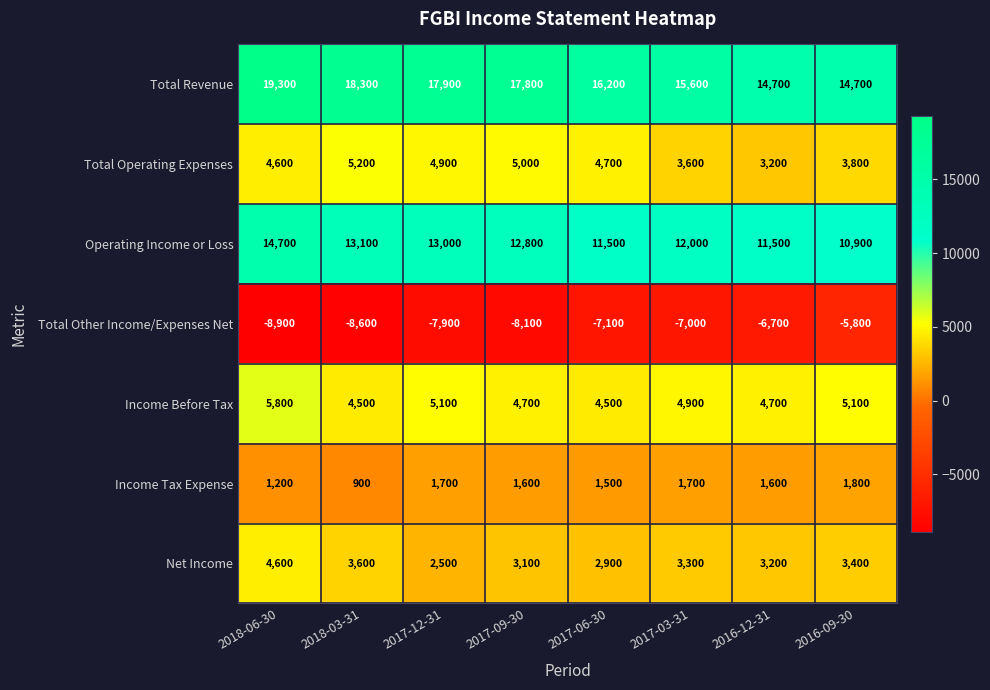

Between 2017-09-30 and 2017-06-30, which series saw the biggest shift?

Total Revenue